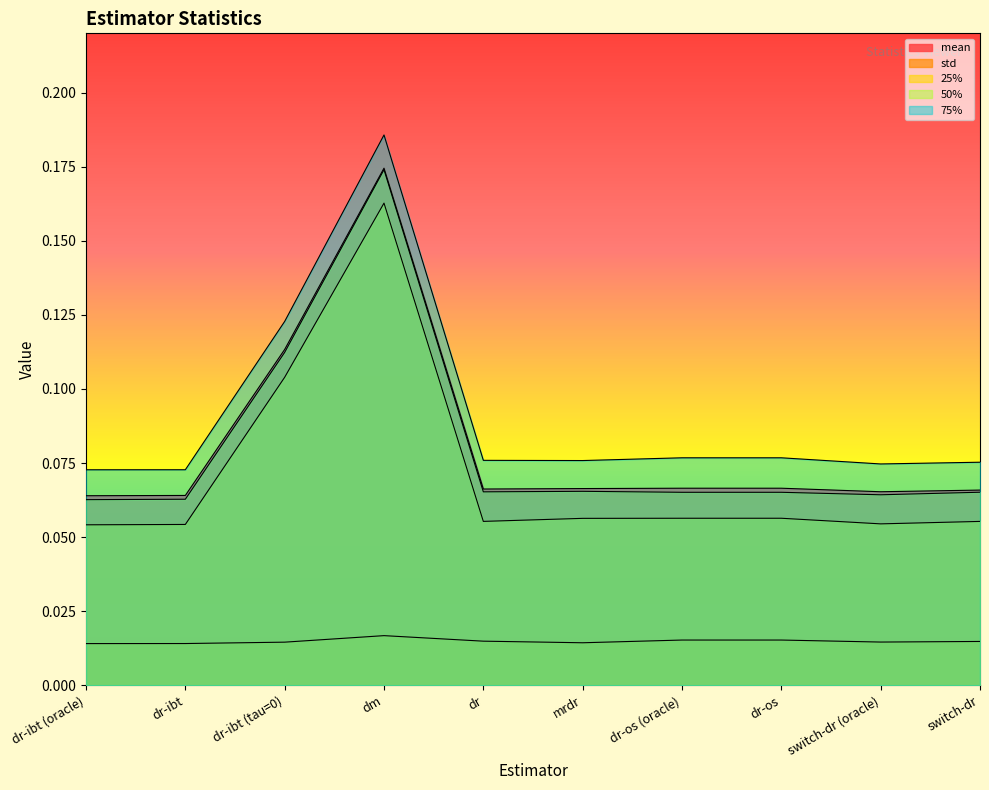

True or false: 50% and 75% intersect in this chart.

False